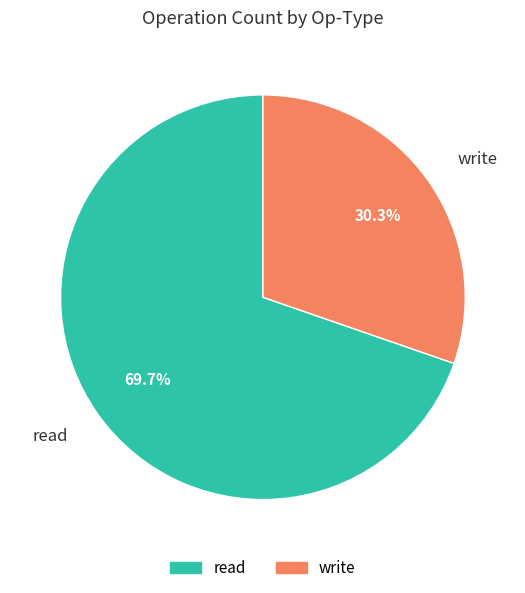

Is there a majority slice in this chart?

Yes